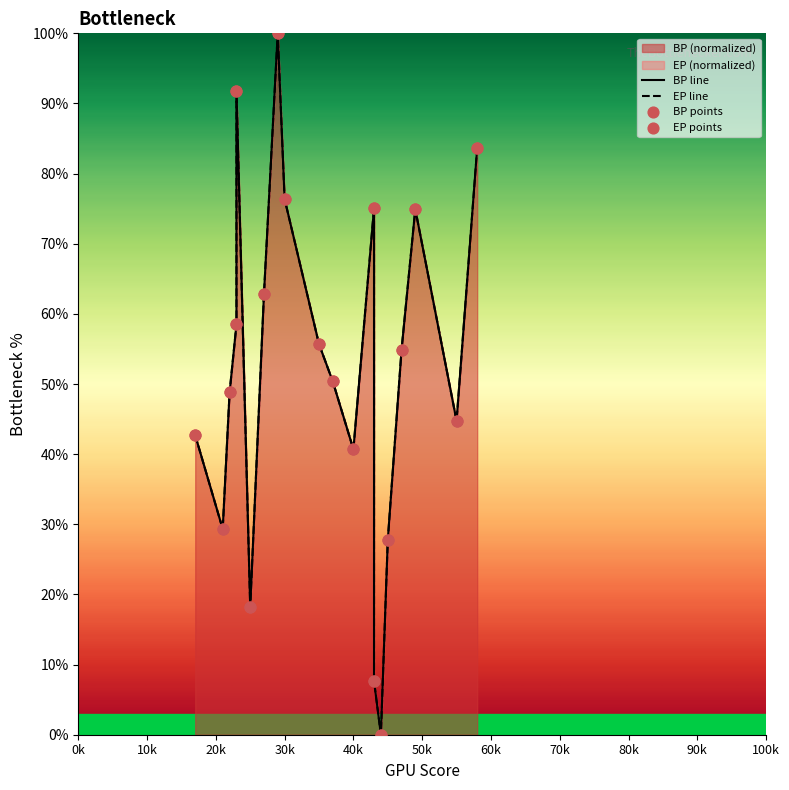

Which series reaches the maximum Y coordinate?

EP line